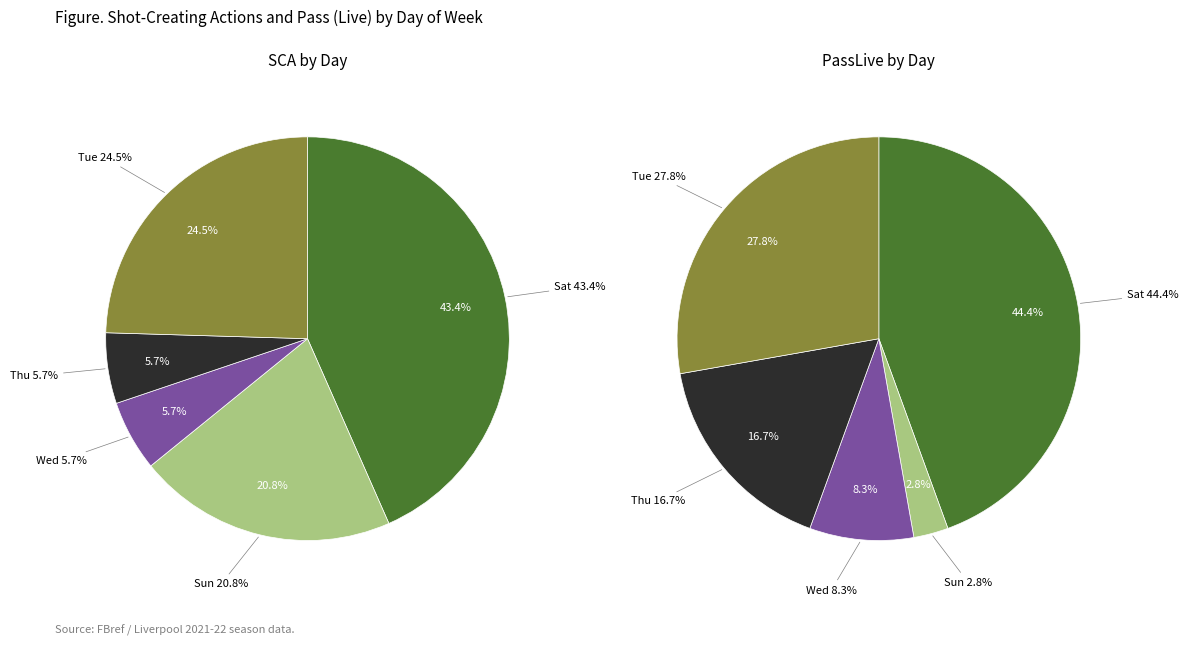

Which slice is the largest?

Sat